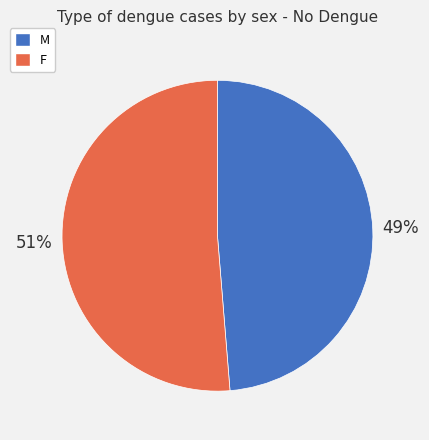

Which slice is the largest?

F